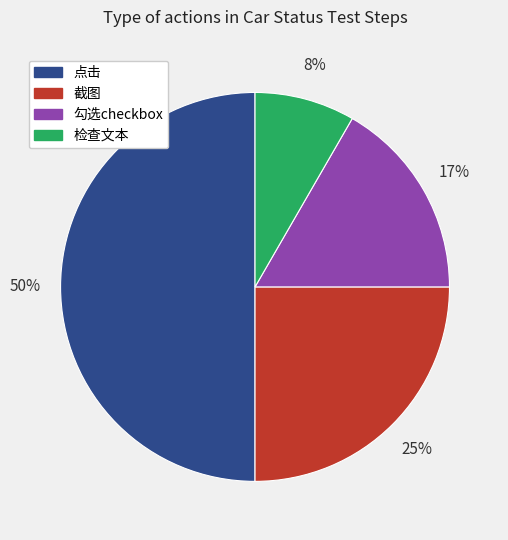

Count the number of slices in the pie.

4